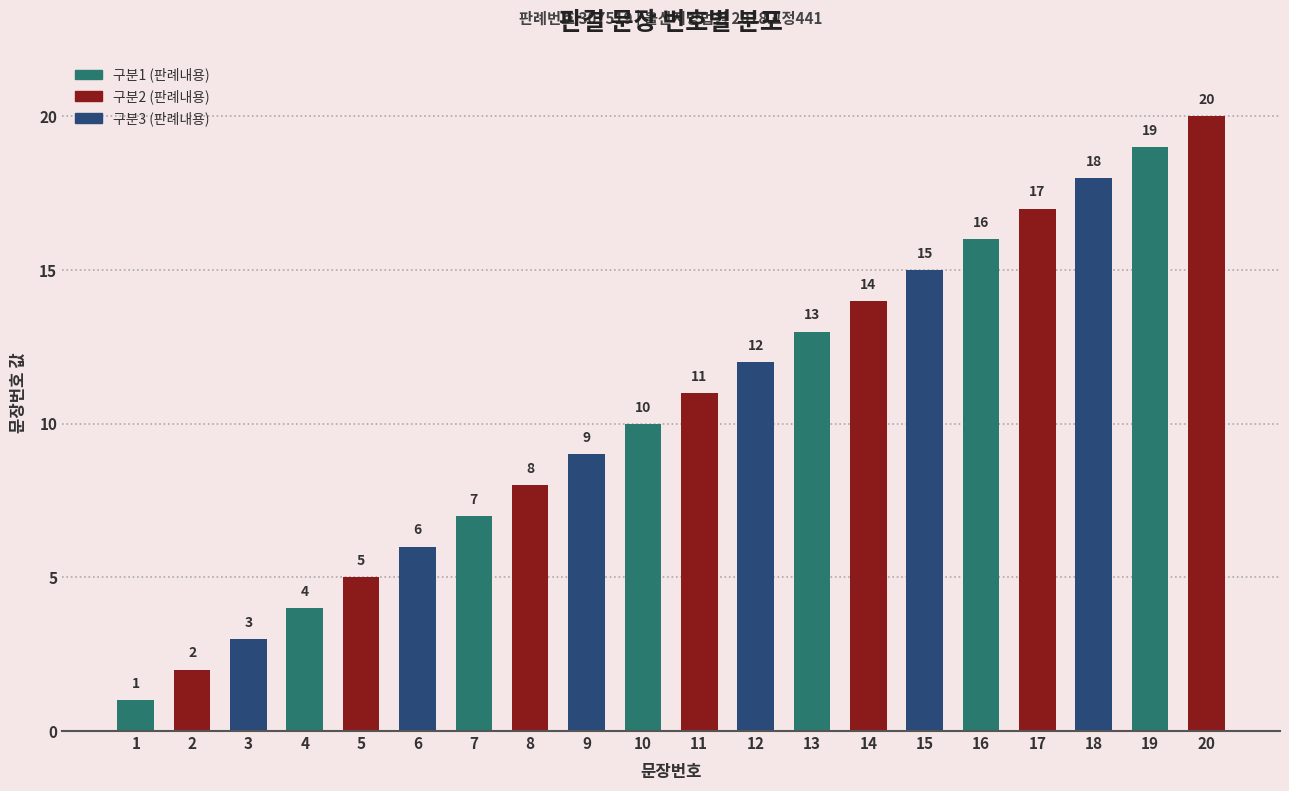

Which category has the highest value across all series?

20